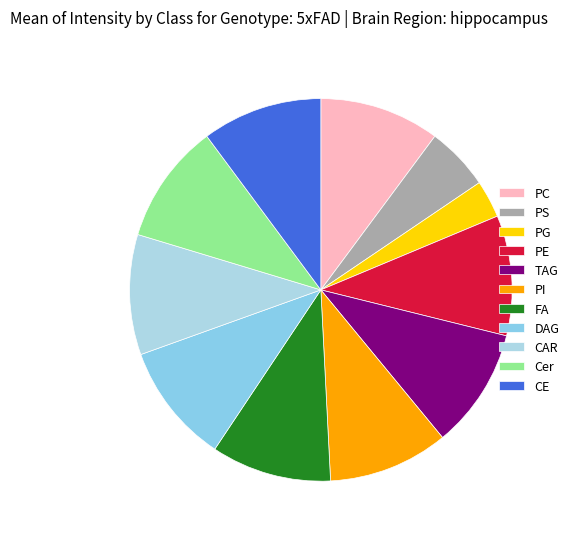

How many slices are in this pie chart?

11